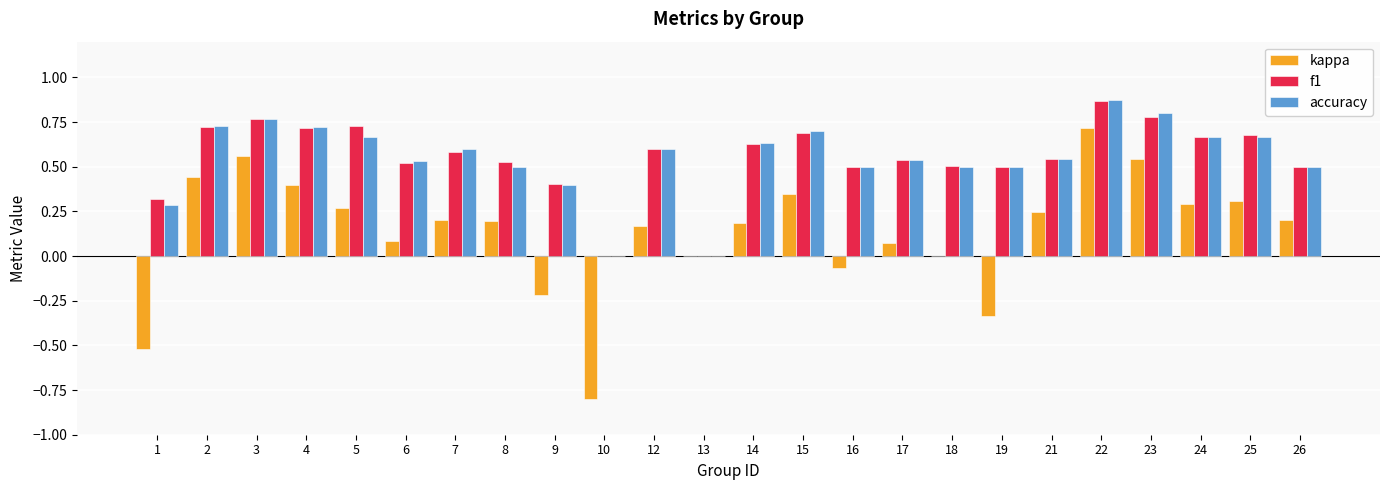

Which category has the highest value across all series?

22